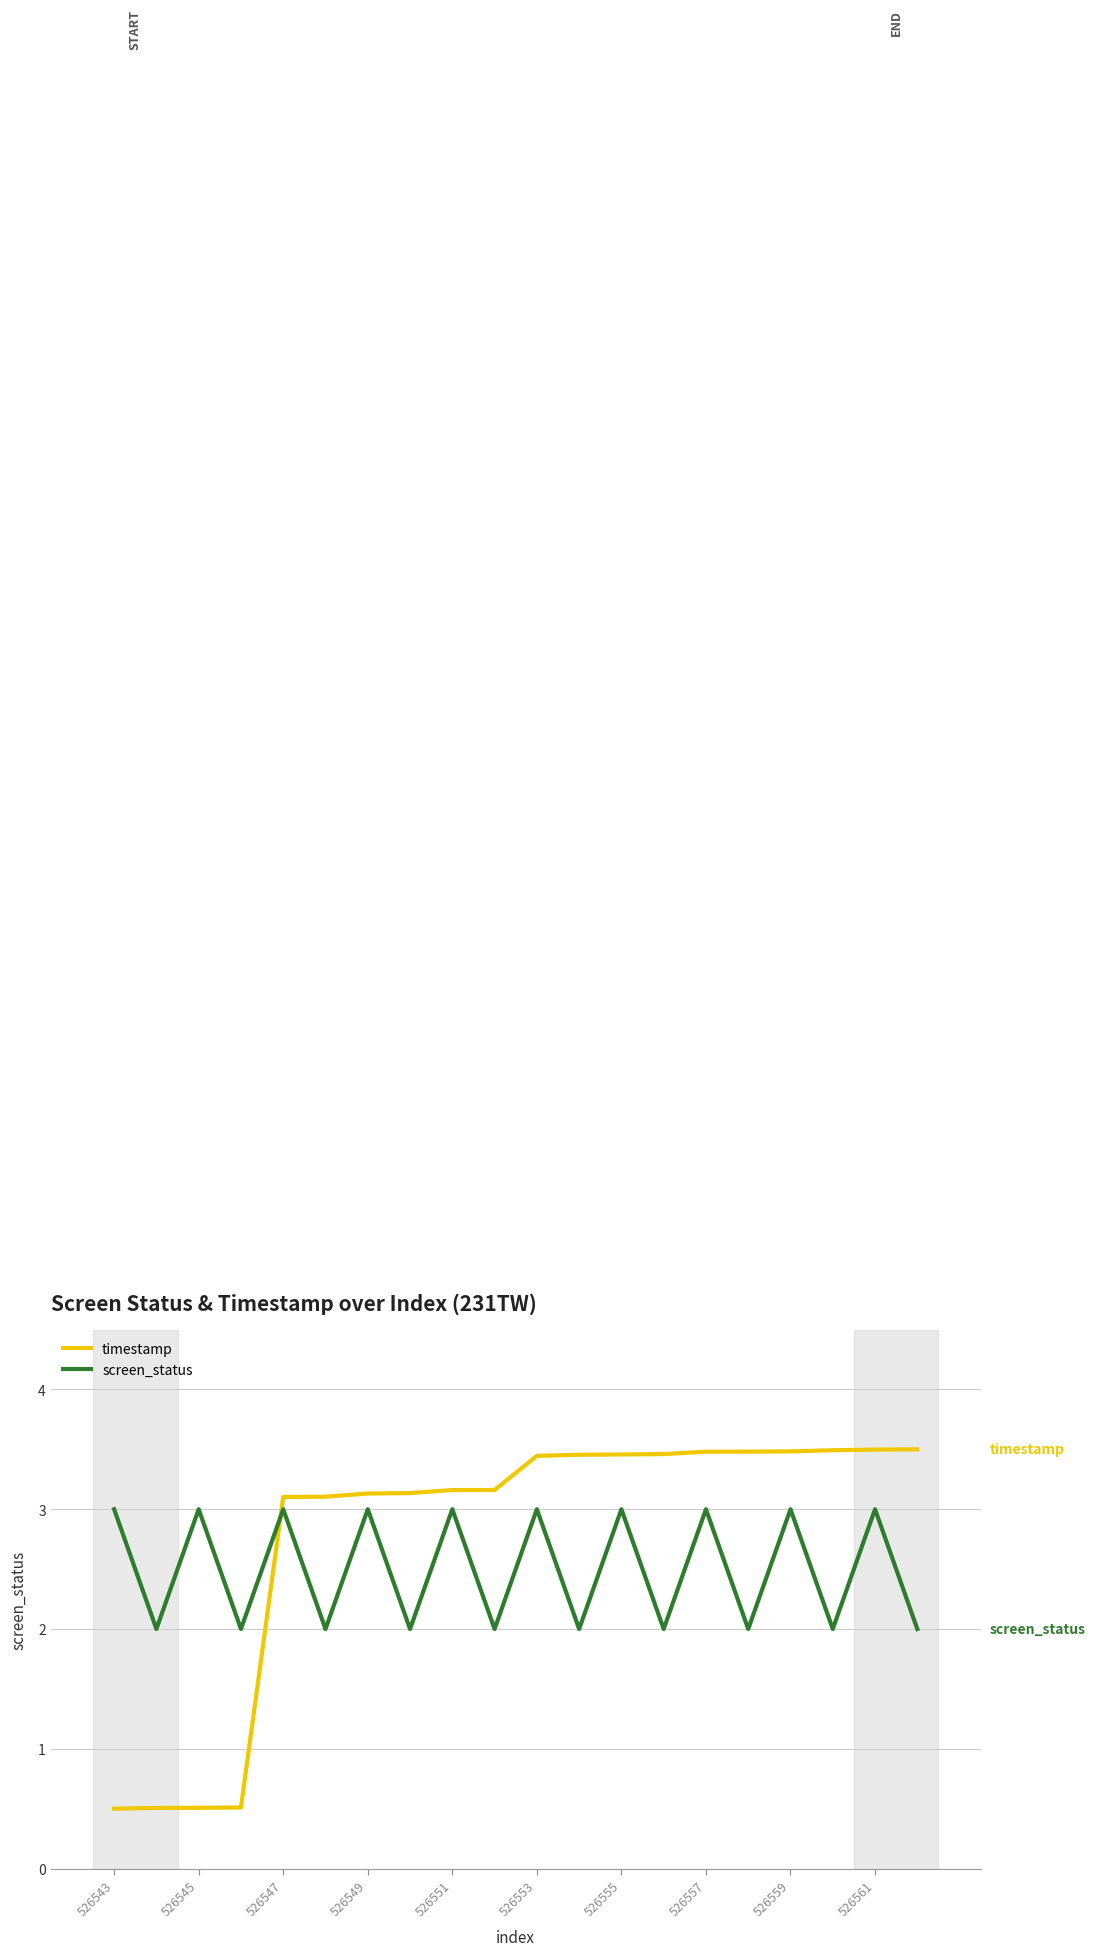

Which series has the largest range (max minus min)?

timestamp